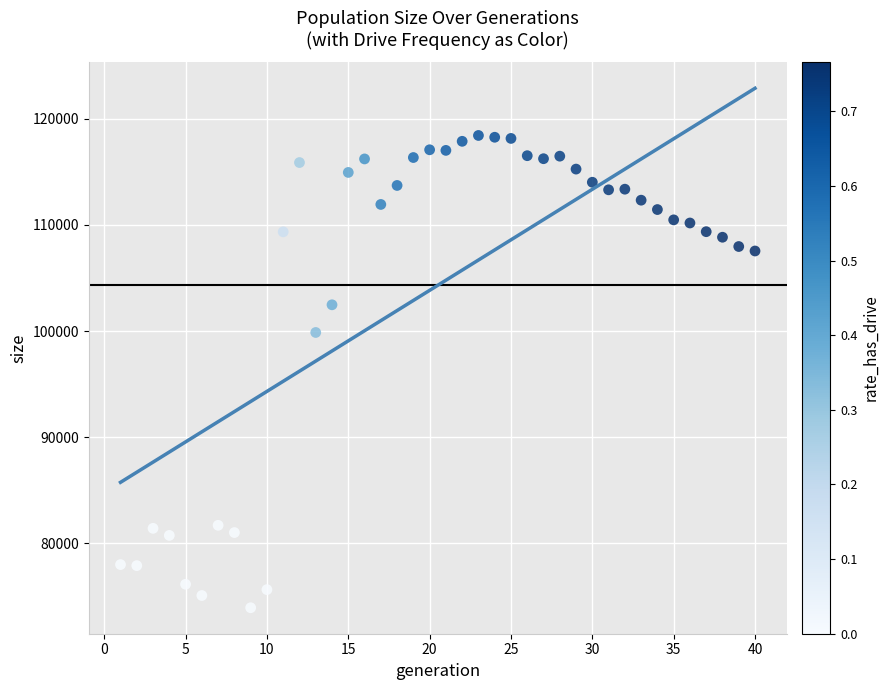

What is the range of Y values (max minus min)?

44468